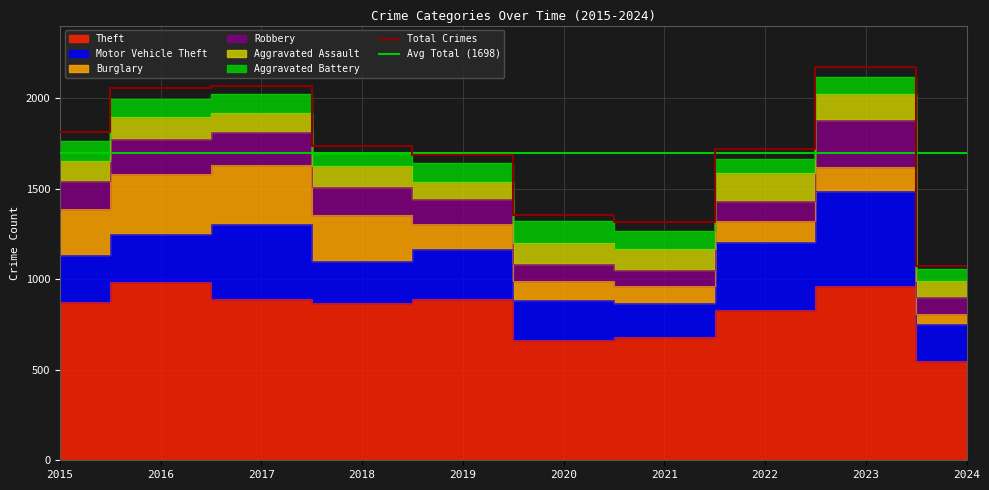

True or false: Robbery has a value of 111 at 2022.

True